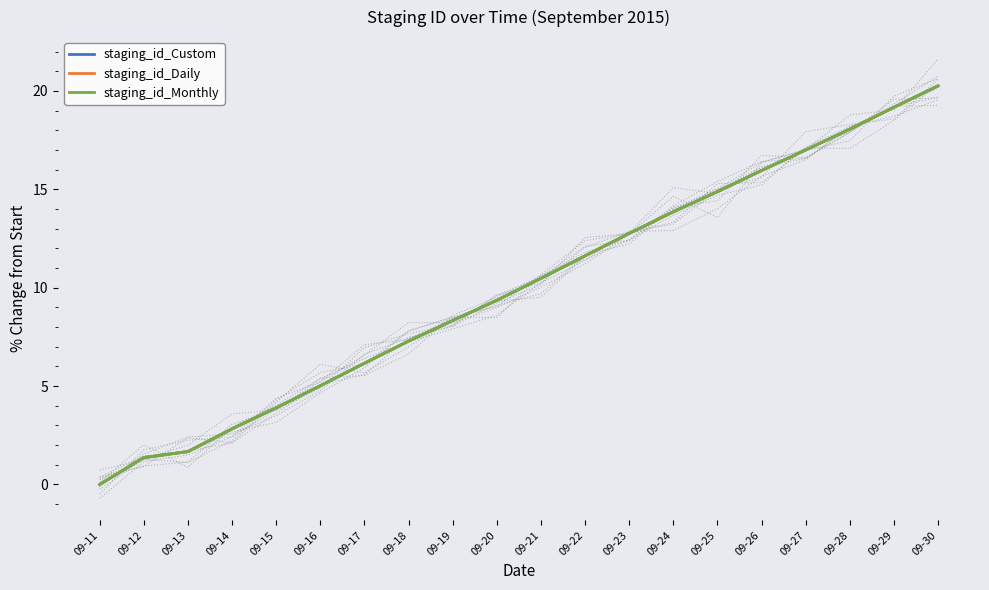

The staging_id_Monthly series shows 6.5 at 09-15. True or false?

False